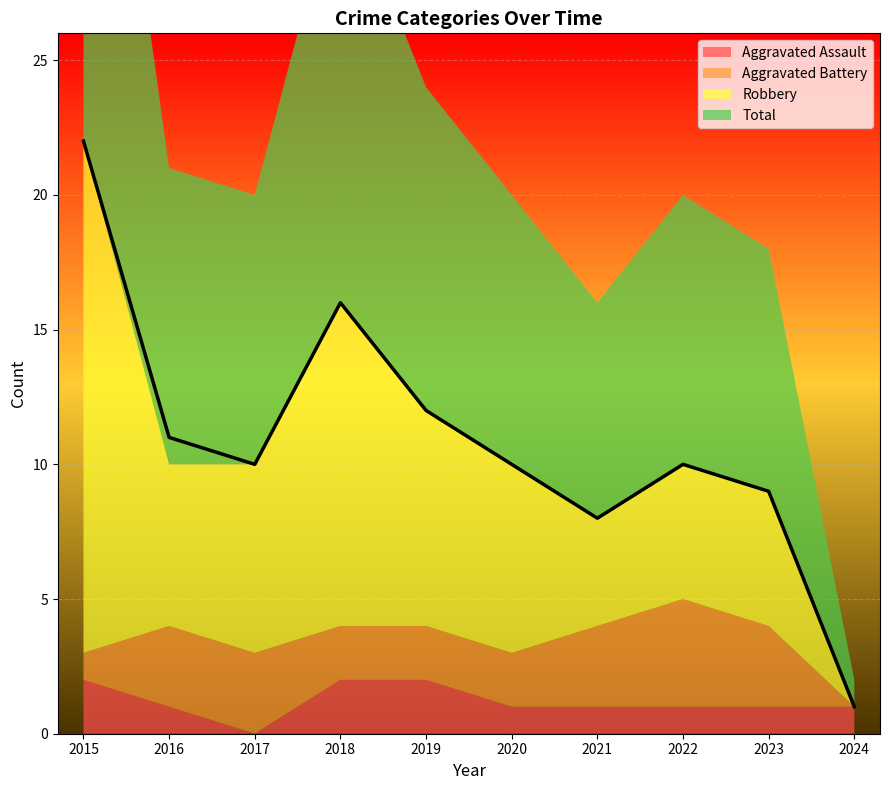

List the labels in order of Aggravated Assault value, largest first.

2015, 2018, 2019, 2016, 2020, 2021, 2022, 2023, 2024, 2017